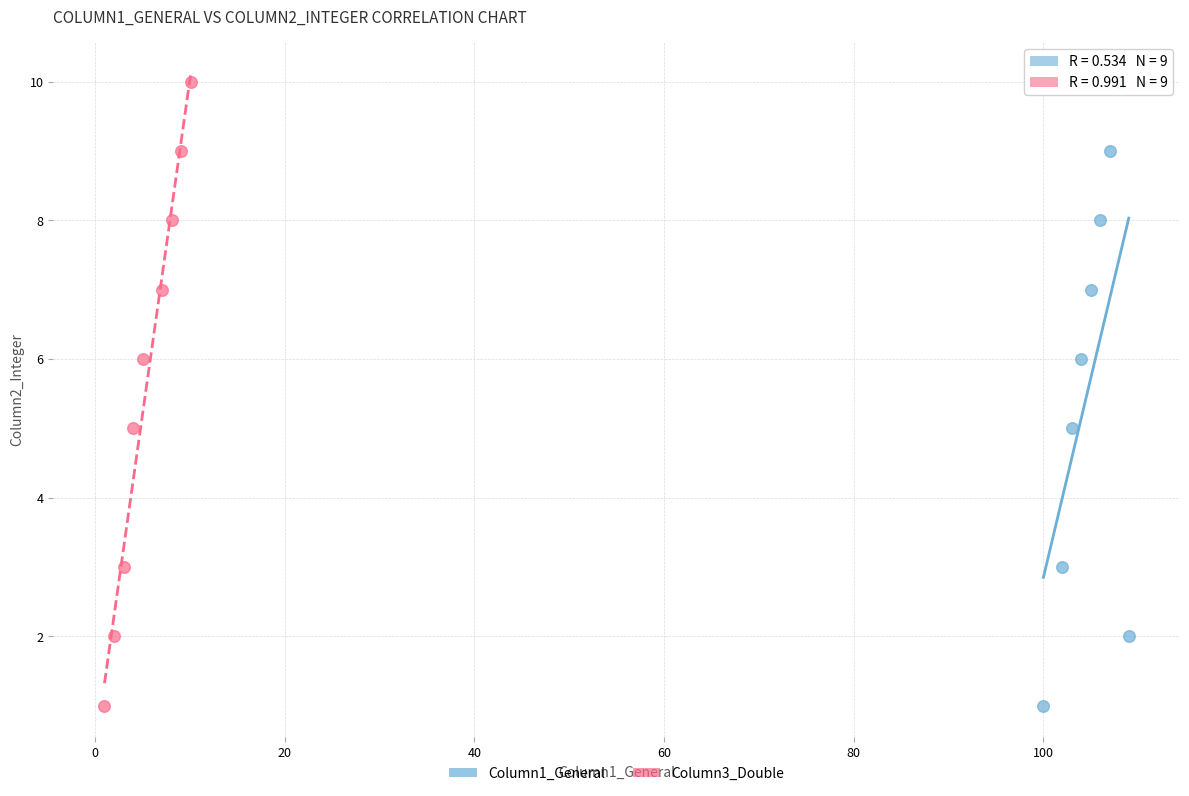

What are all the series names shown in the legend?

Column1_General, Column3_Double